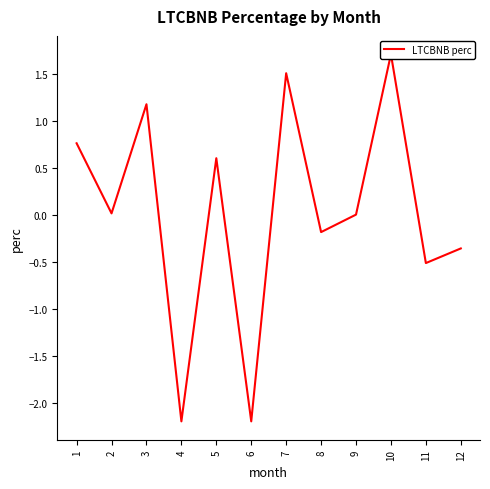

What is the change in value from 2 to 6?

-2.2